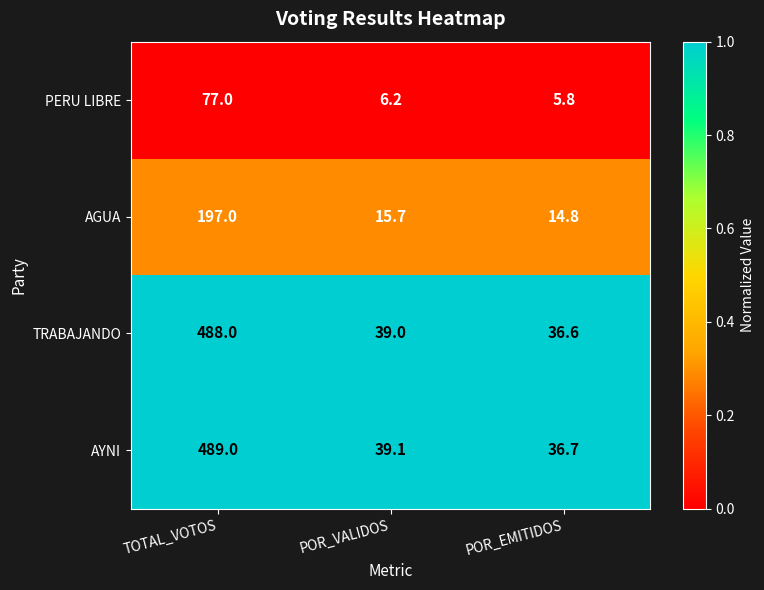

Reading right to left, list all the values displayed in this chart.

PERU LIBRE: 5.8	6.2	77.0
AGUA: 14.8	15.7	197.0
TRABAJANDO: 36.6	39.0	488.0
AYNI: 36.7	39.1	489.0